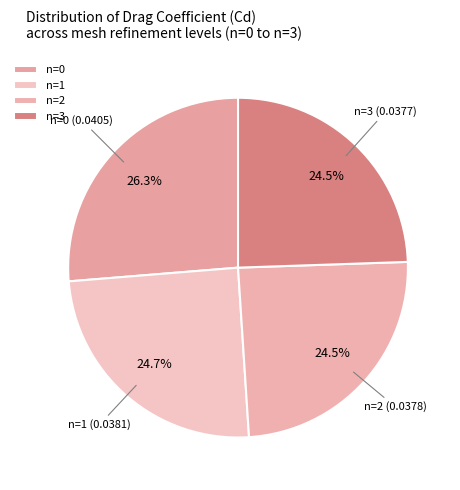

To the nearest percent, what is the combined percentage of n=3 and n=2?

49%